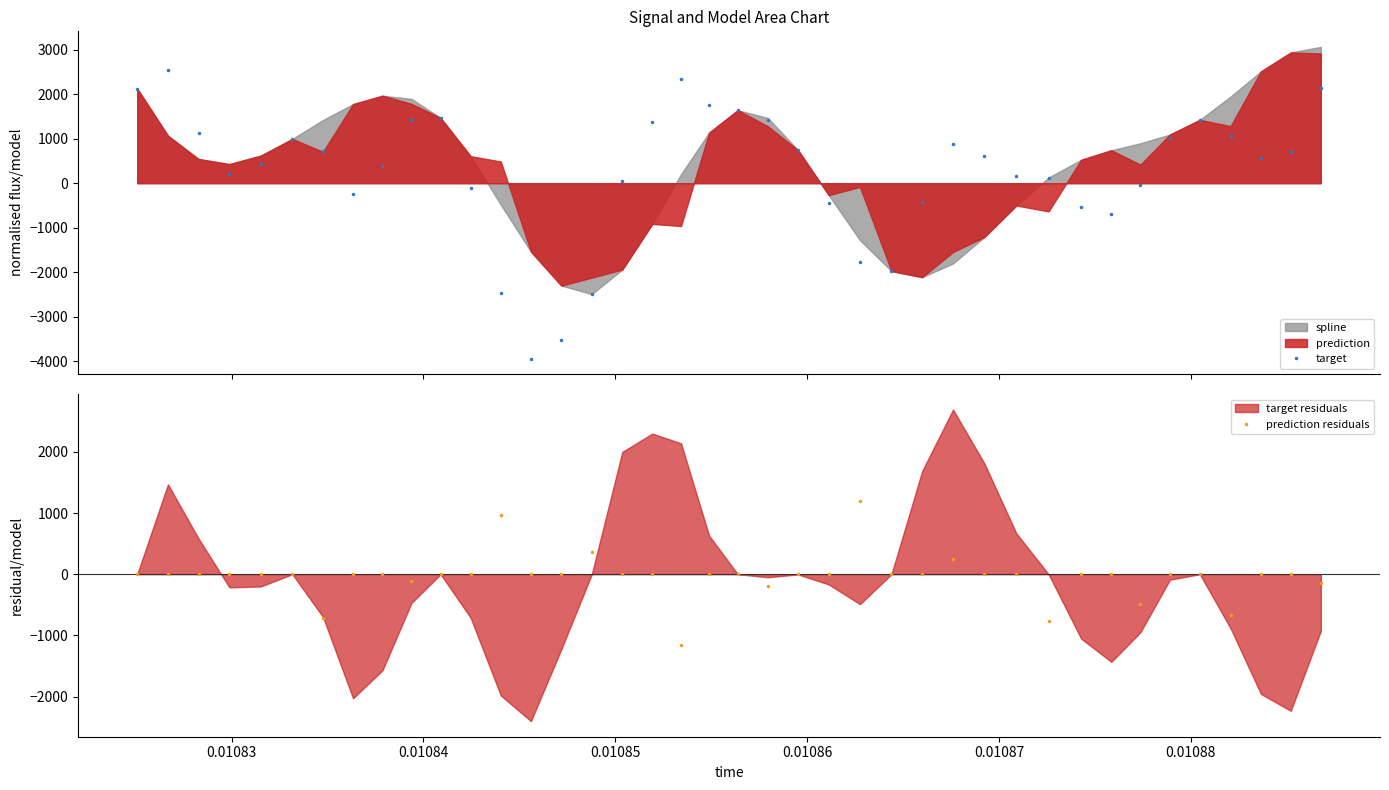

What is the lowest value of the target series?

-3938.6